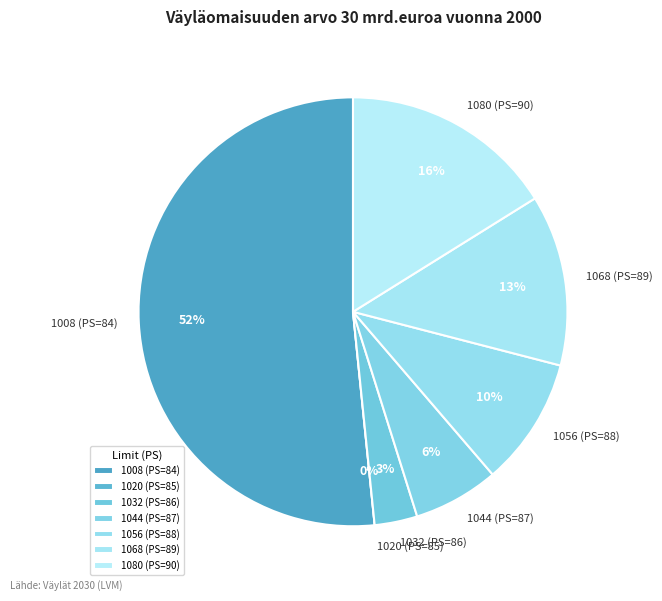

To the nearest percent, what portion does 1044 (PS=87) represent?

6%